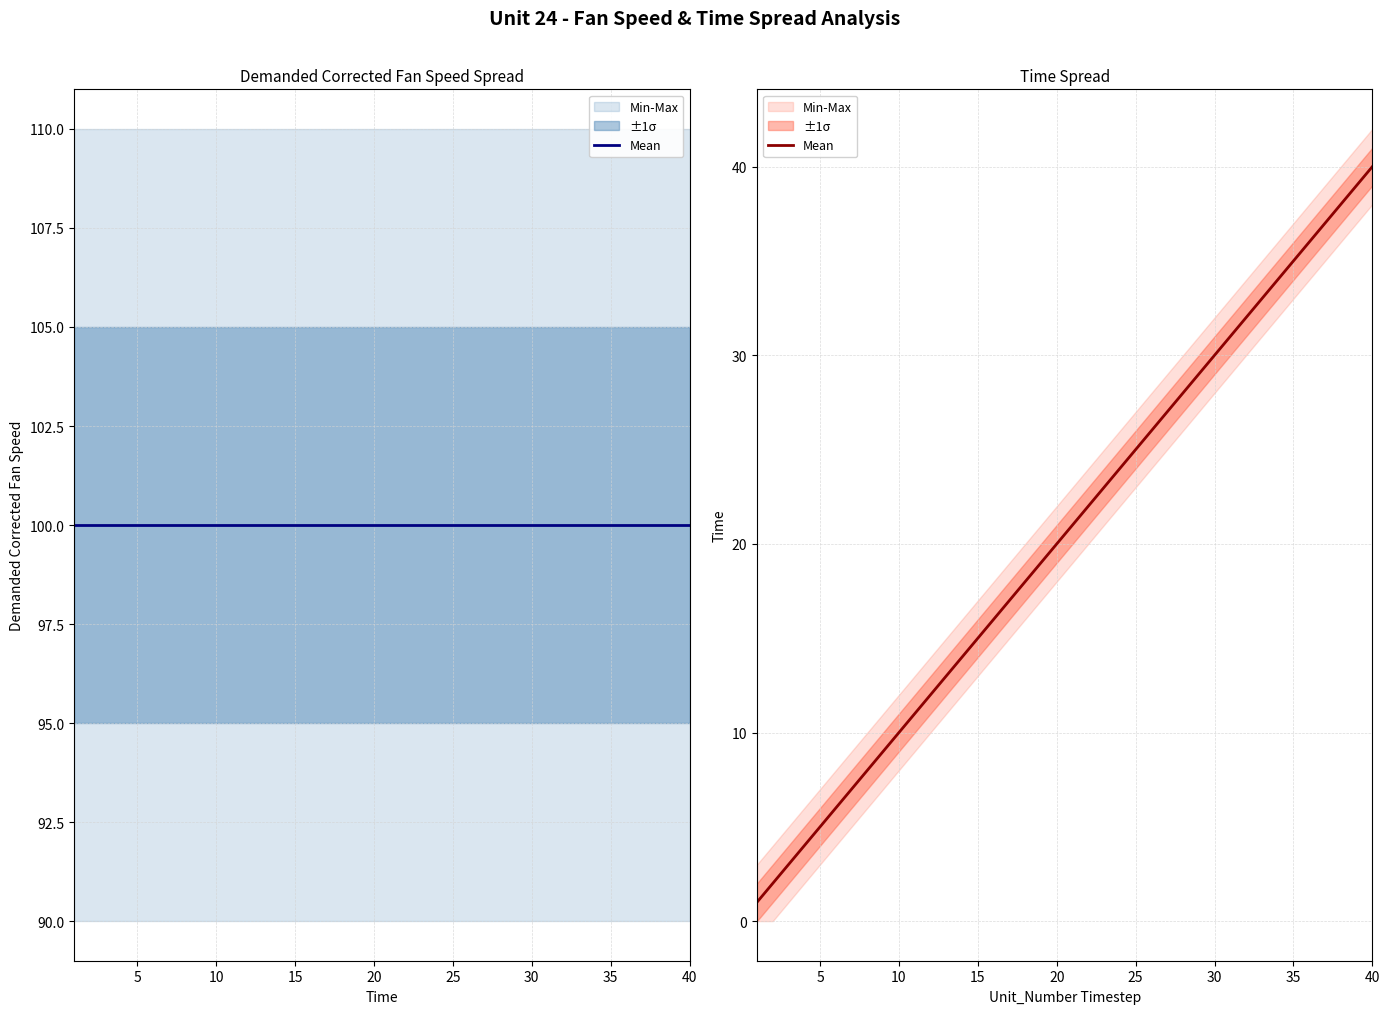

True or false: there are more than 1 points higher than both neighbors.

False